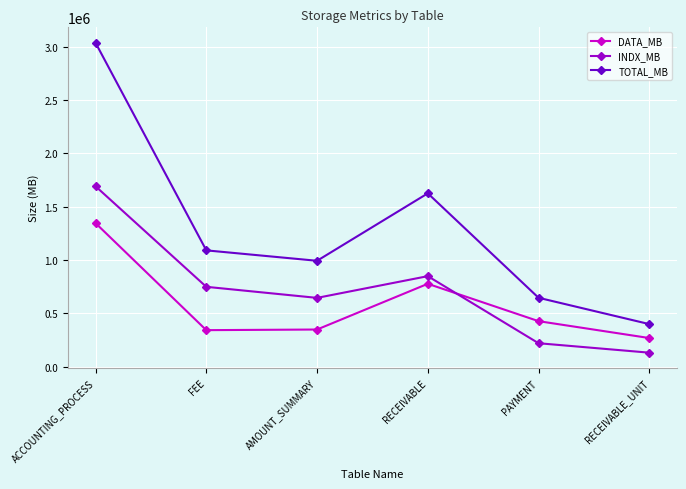

What are all the series names shown in the legend?

DATA_MB, INDX_MB, TOTAL_MB